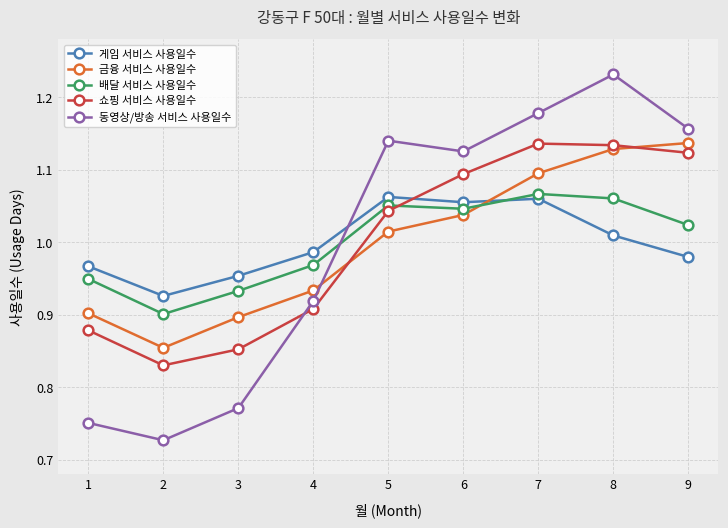

What is the total value across all series at 4?

4.7